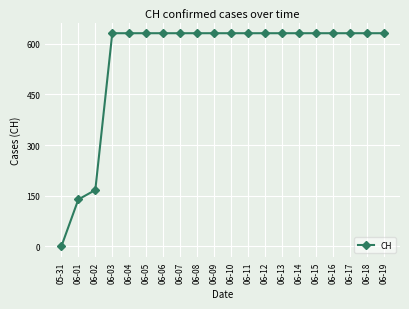

Reading right to left, transcribe all the data shown in this chart.

06-19=631	06-18=631	06-17=631	06-16=631	06-15=631	06-14=631	06-13=631	06-12=631	06-11=631	06-10=631	06-09=631	06-08=631	06-07=631	06-06=631	06-05=631	06-04=631	06-03=631	06-02=167	06-01=139	05-31=0